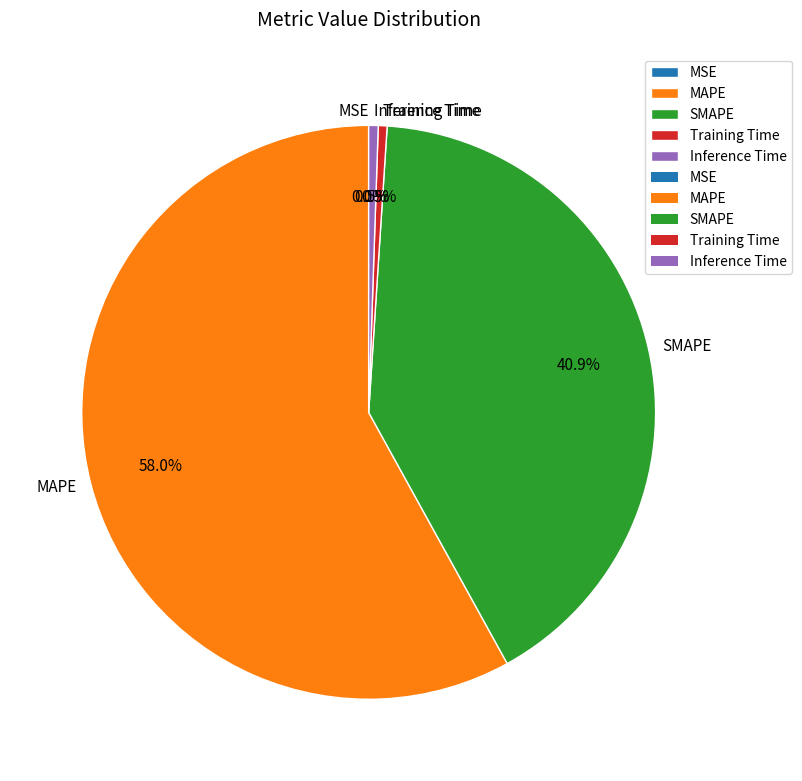

Is the sum of Training Time and MAPE greater than half?

Yes